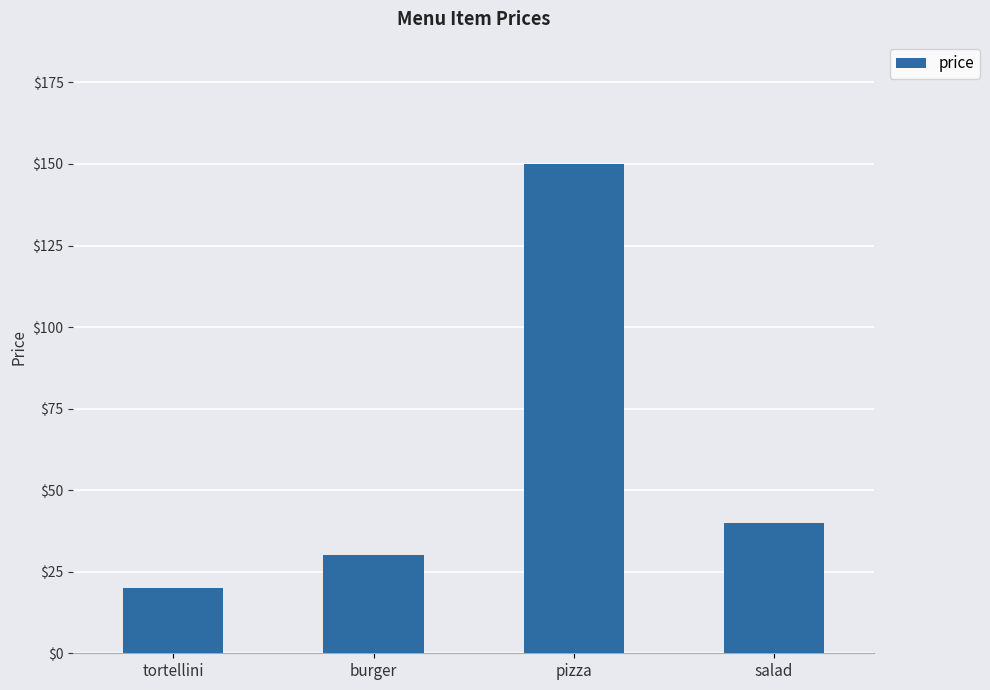

At which category does the chart reach its minimum across all series?

tortellini